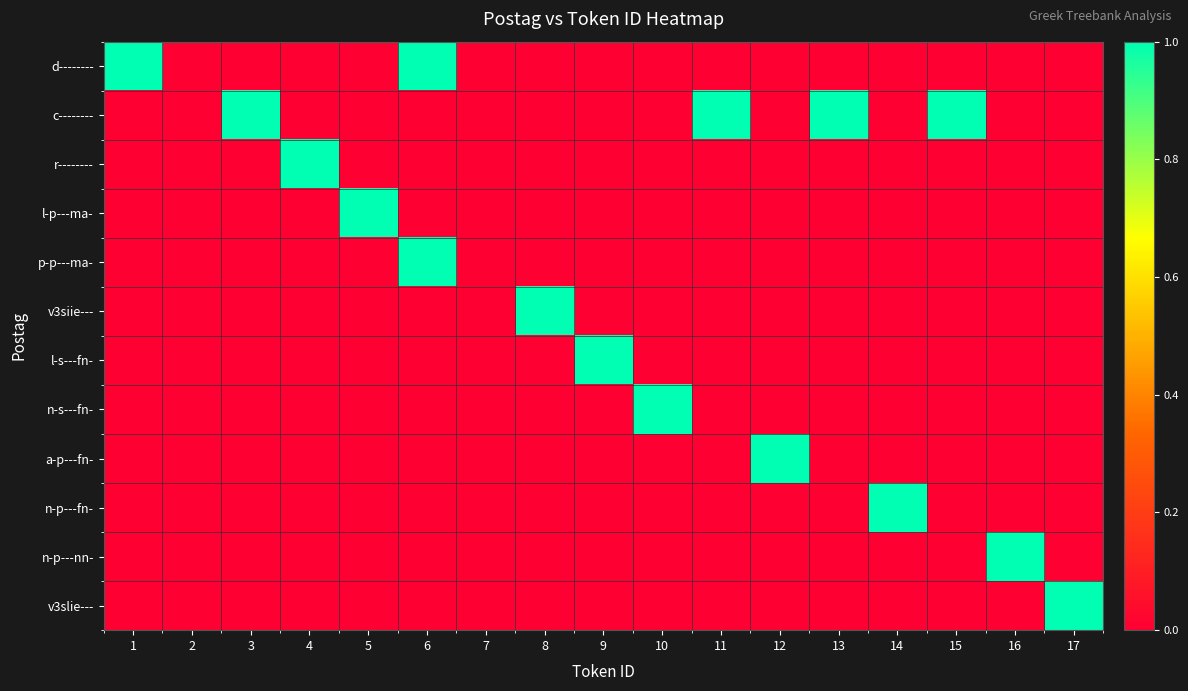

Which series changed the most between 8 and 12?

v3siie---